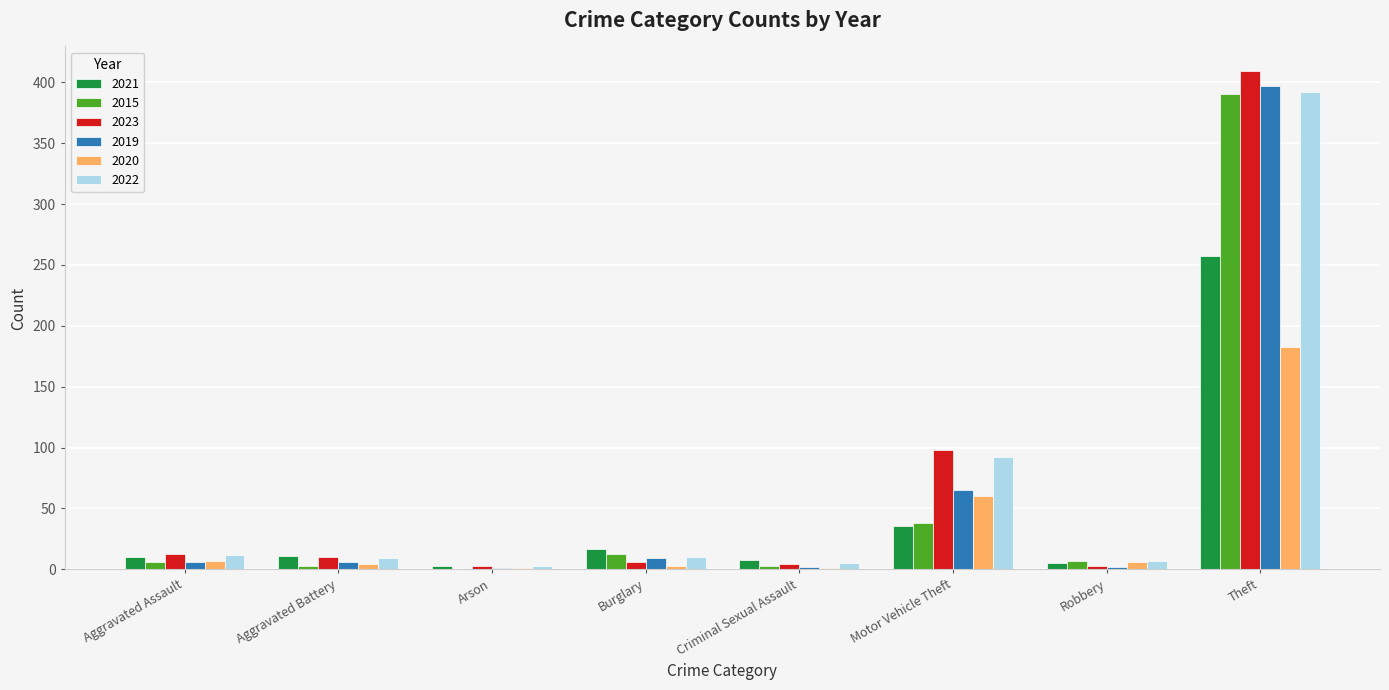

Is it true that 2019 equals 6 at Aggravated Assault?

True